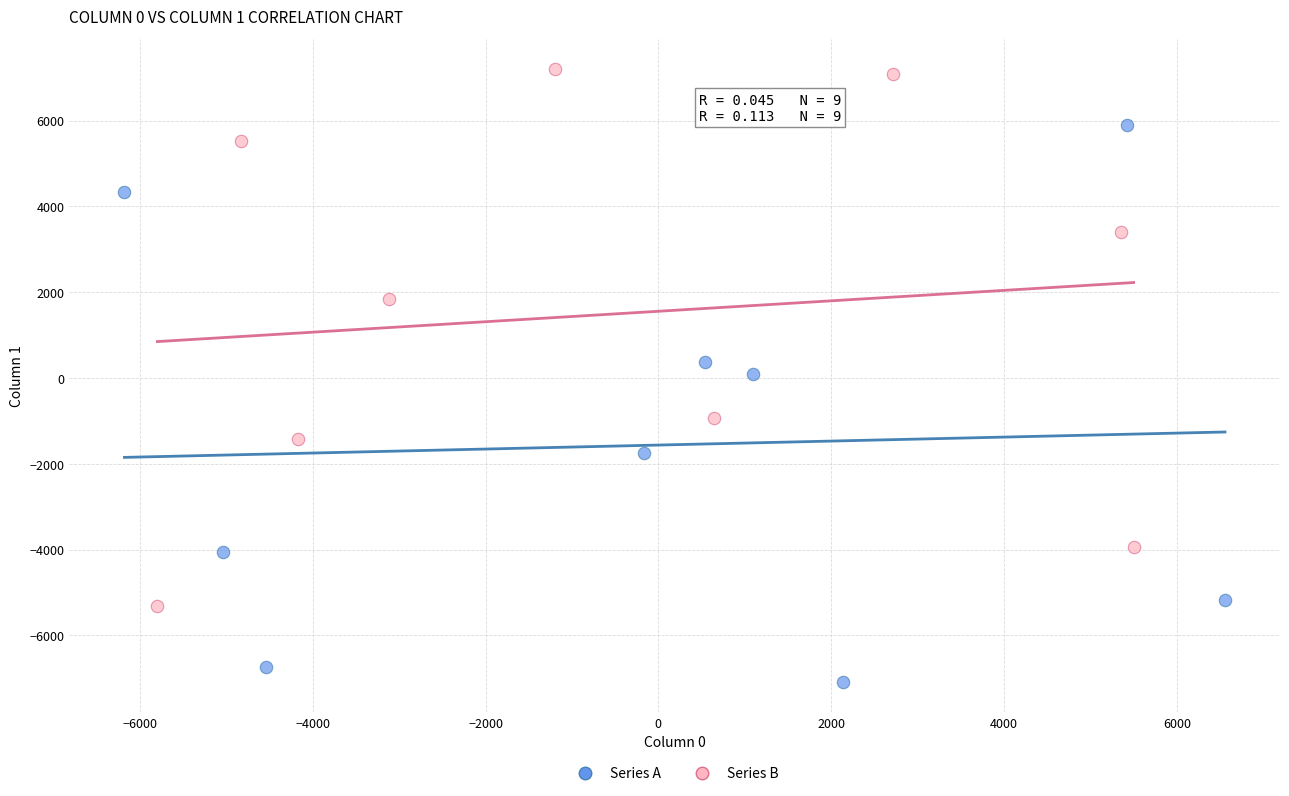

Which series contains the lowest Y value?

Series A